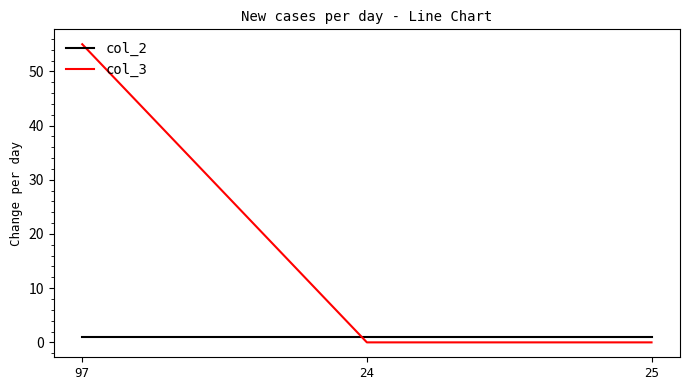

Reading left to right, what are all the values shown in this chart?

col_2: 97=1	24=1	25=1
col_3: 97=55	24=0	25=0